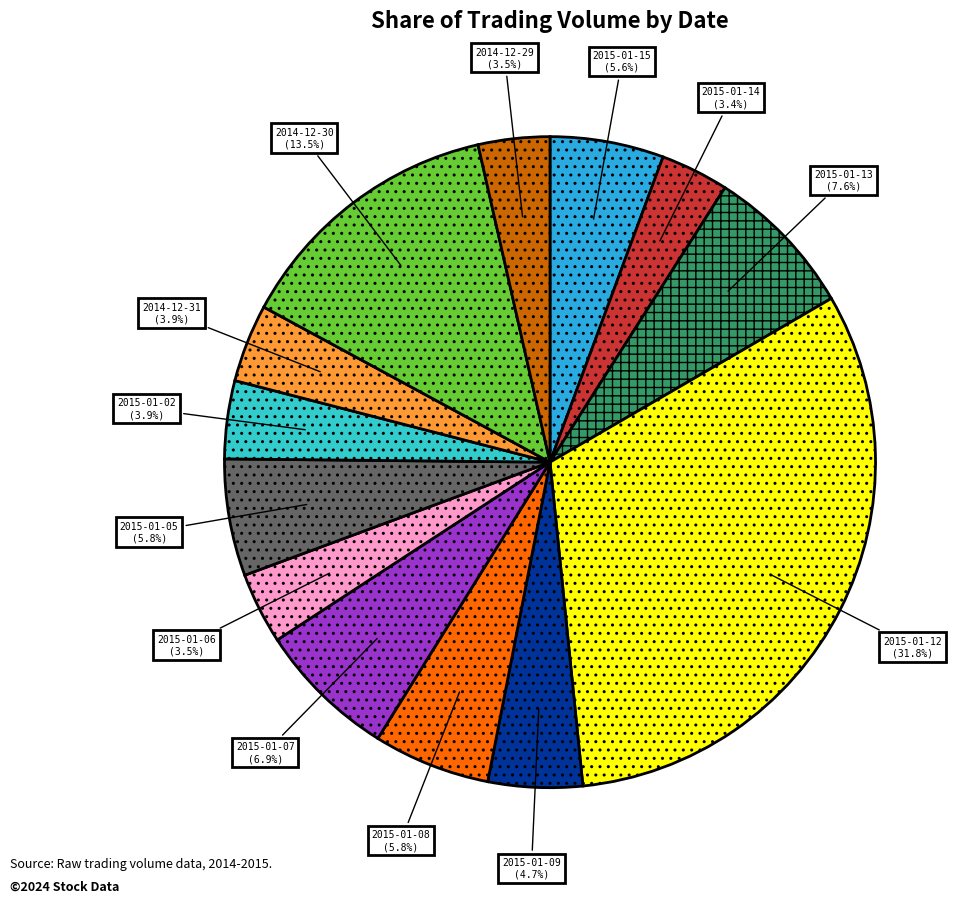

Is there any slice that represents more than half of the pie?

No